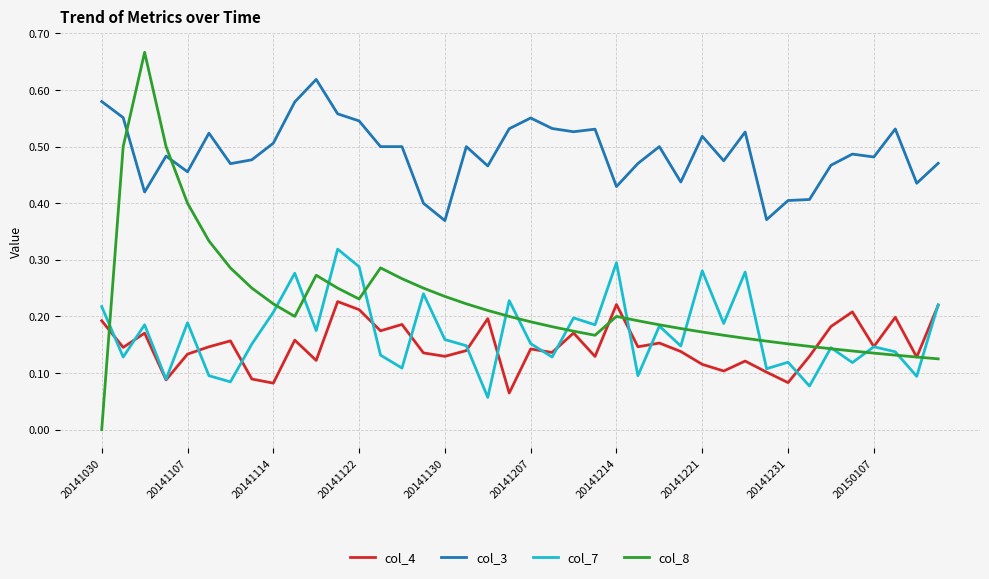

Which series has the largest total across all categories?

col_3